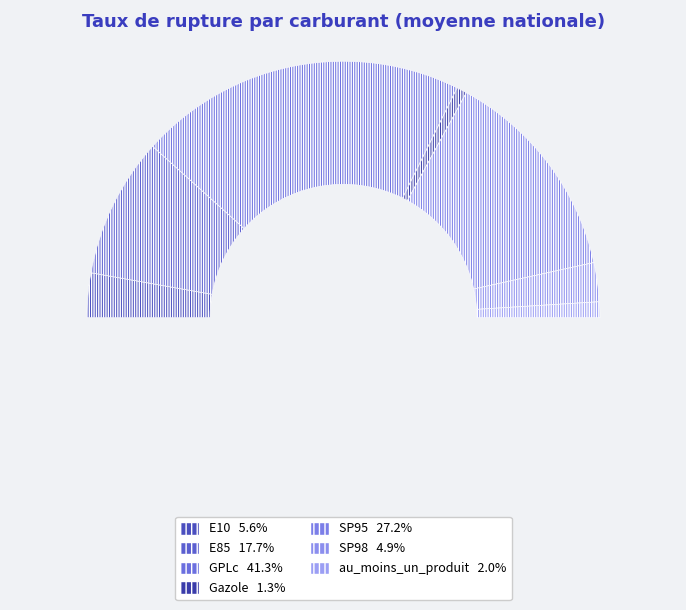

To the nearest percent, what portion does E85 represent?

18%